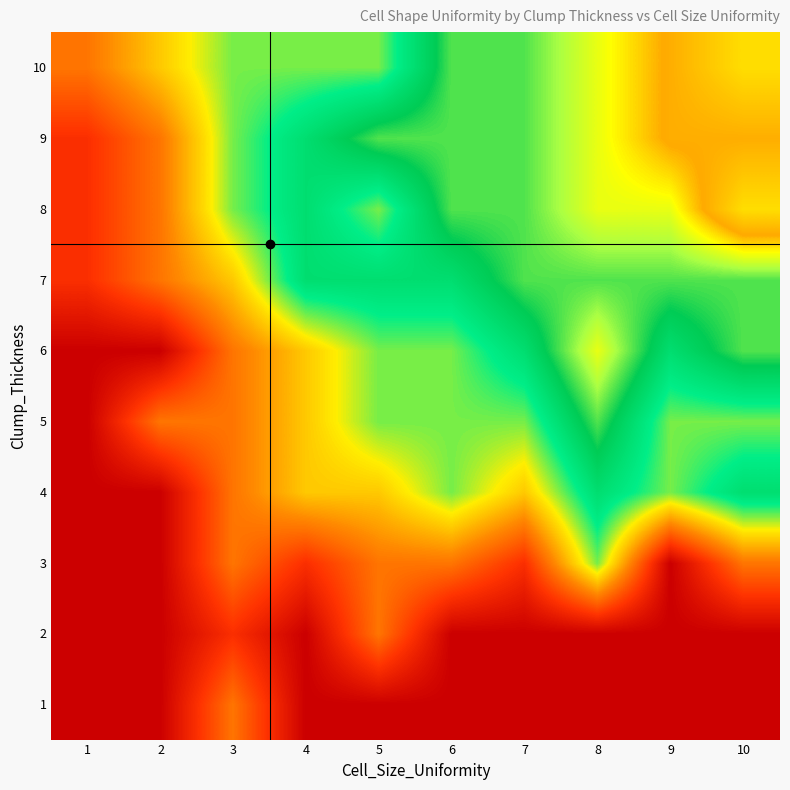

Which category has the highest value across all series?

10